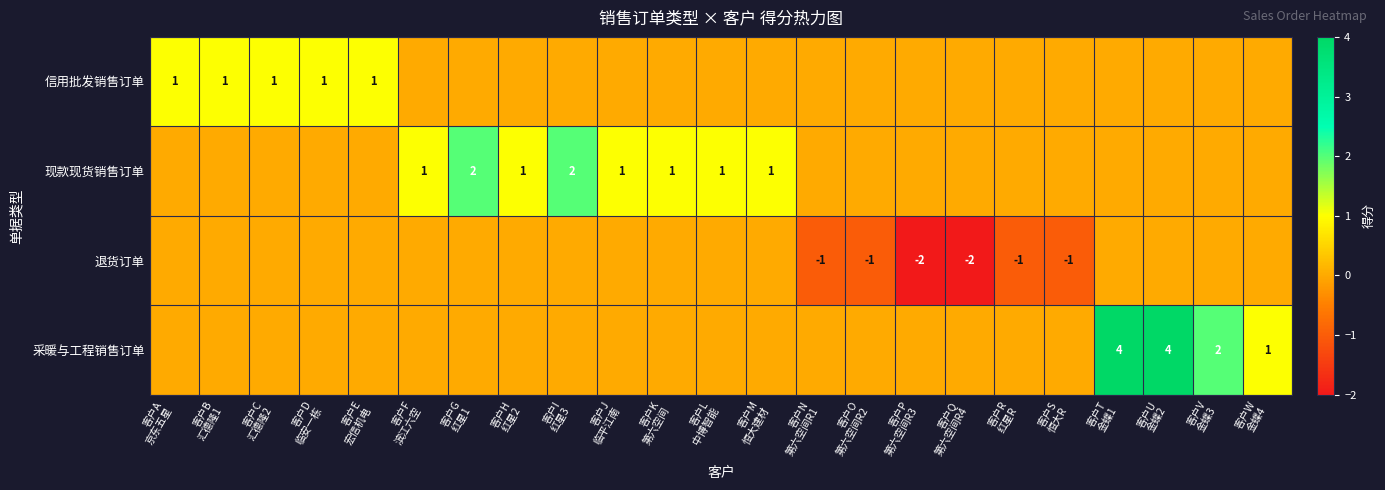

Where is 现款现货销售订单 nearest to the value 1?

客户F 滨江六空